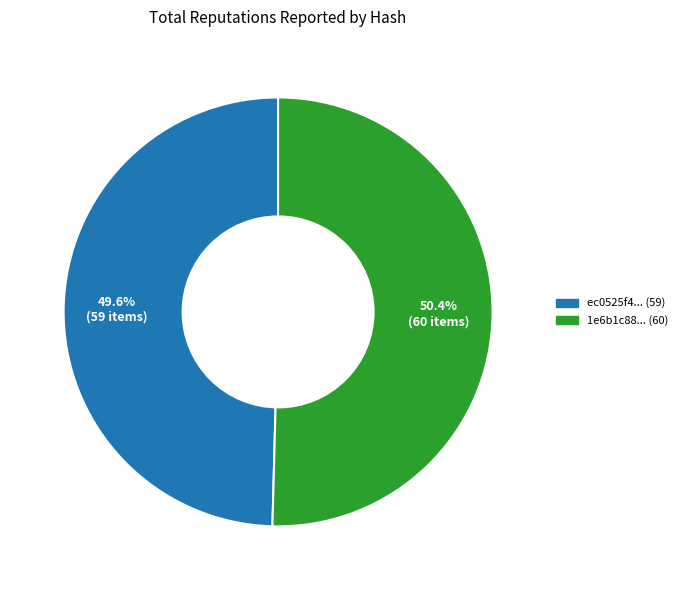

Does any single category account for the majority?

Yes